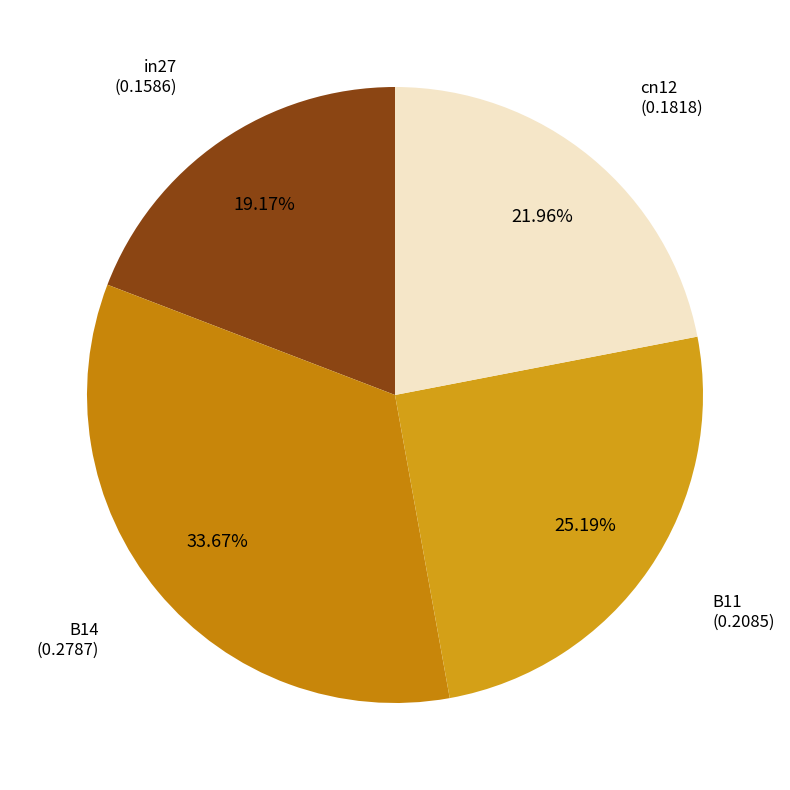

Is there any slice that represents more than half of the pie?

No